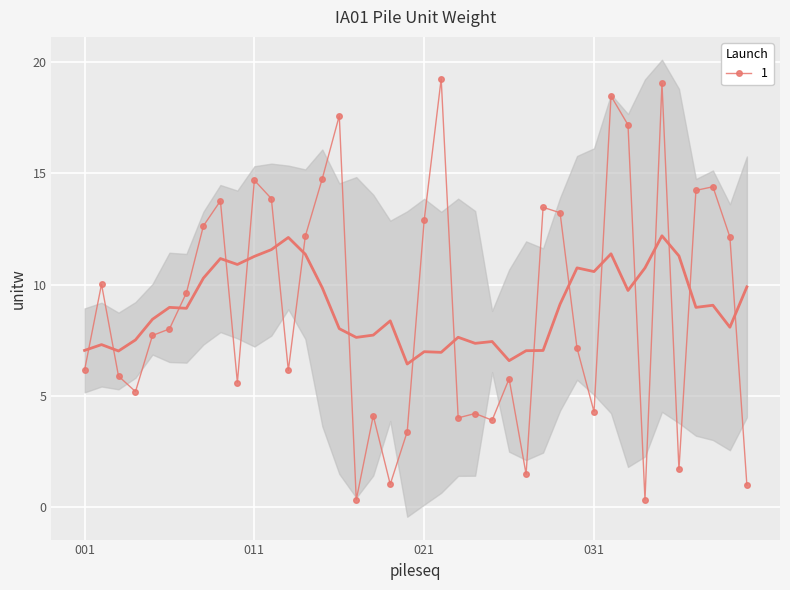

How many points are lower than both their immediate neighbors (excluding endpoints)?

11